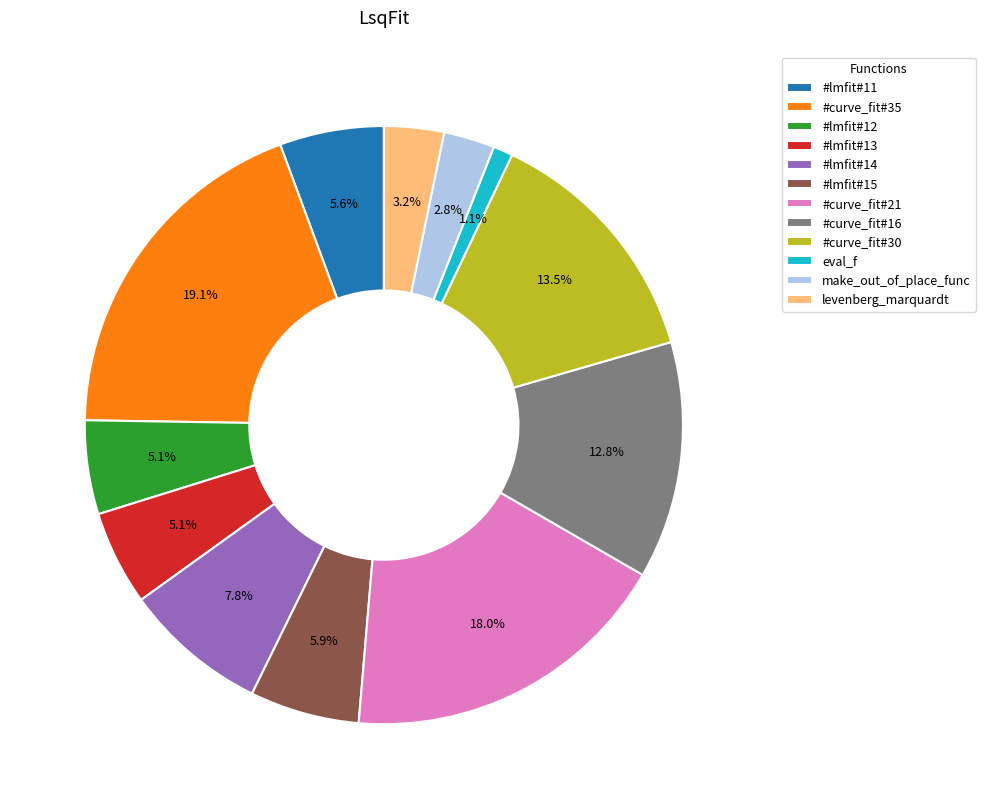

To the nearest percent, what percentage of the pie is levenberg_marquardt?

3%